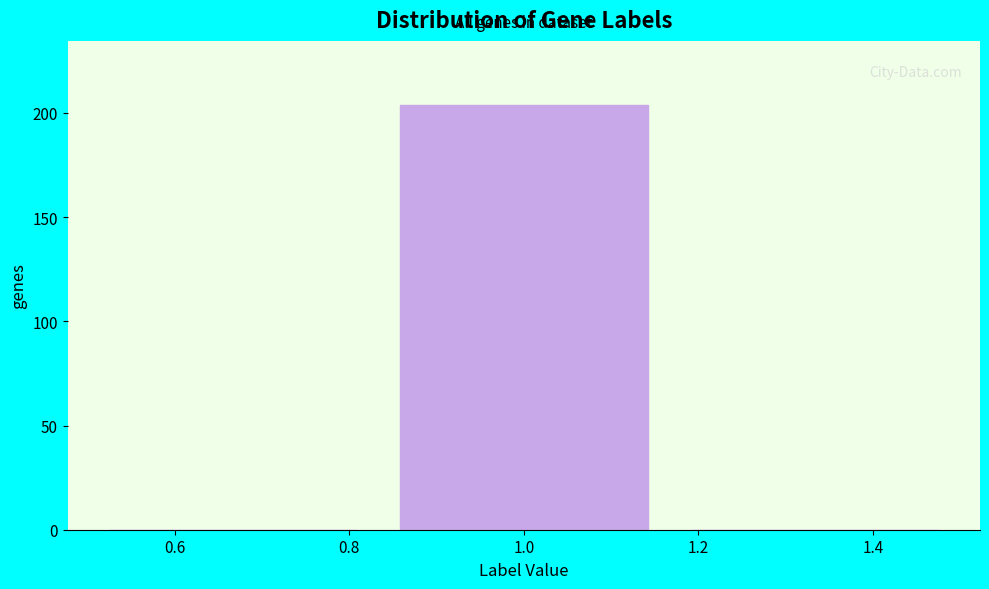

Reading left to right, transcribe this chart: for each bar, give the range it covers on the x-axis and its height. Neither the bar edges nor the heights are printed on the chart, so give them approximately, as read against the axes.

0.50 to 0.84: 0
0.84 to 1.16: 205
1.16 to 1.50: 0